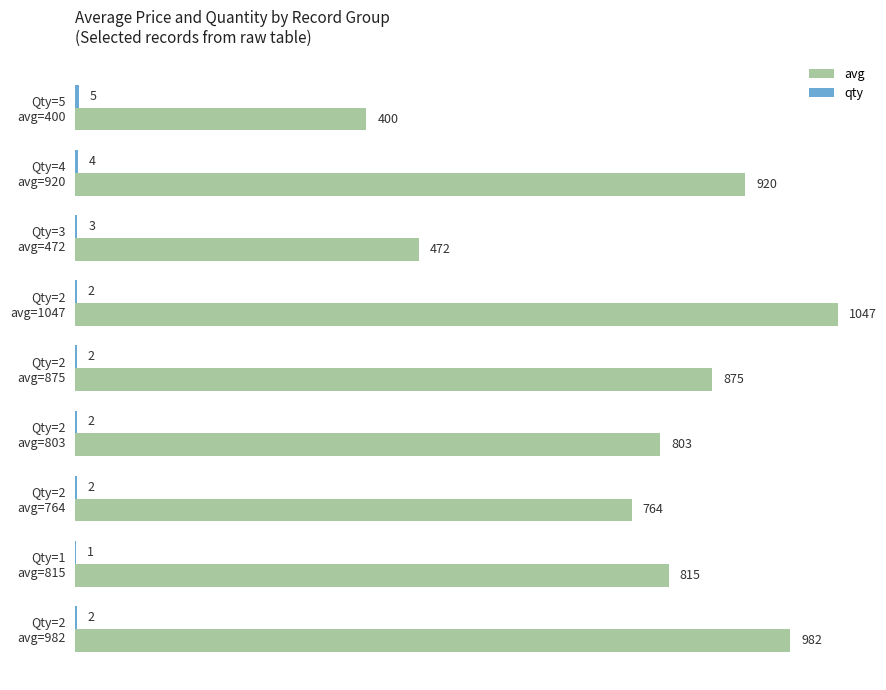

What is the sum of all avg values?

7078